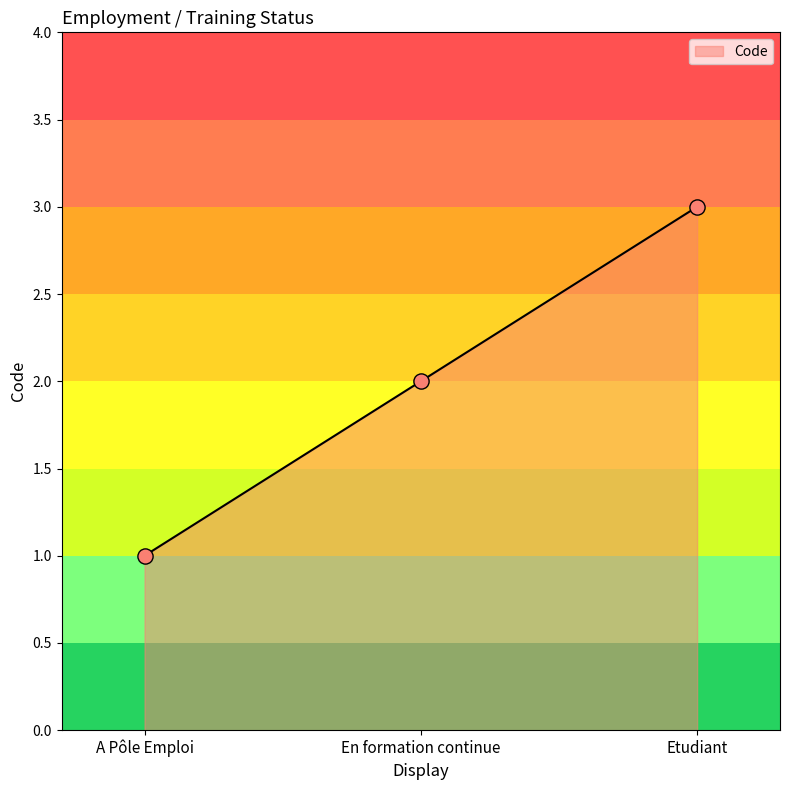

What is the change in value from A Pôle Emploi to En formation continue?

+1